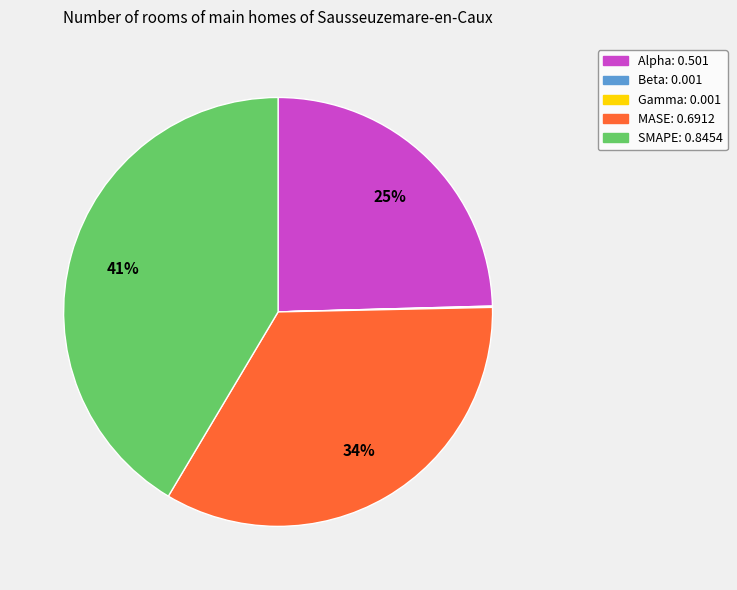

Combined, do SMAPE and Alpha account for over 50%?

Yes